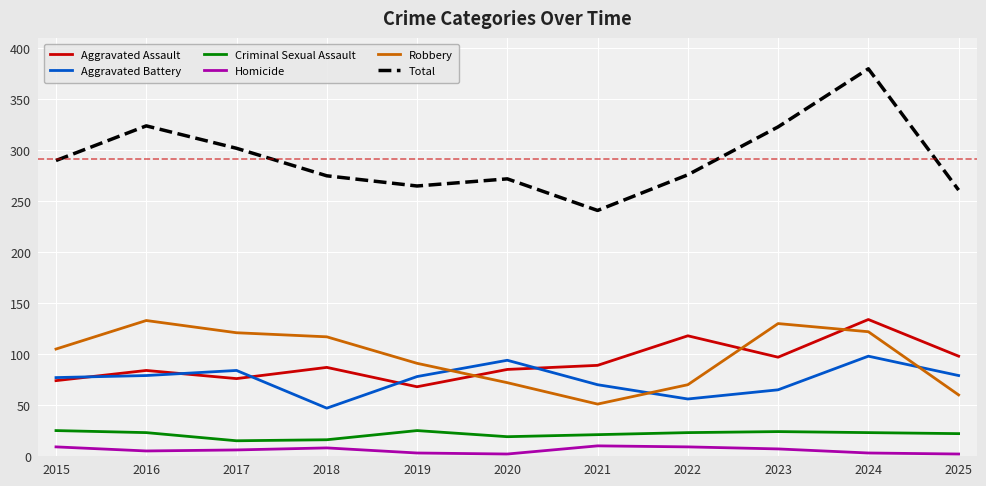

Between 2016 and 2025, which series saw the biggest shift?

Robbery